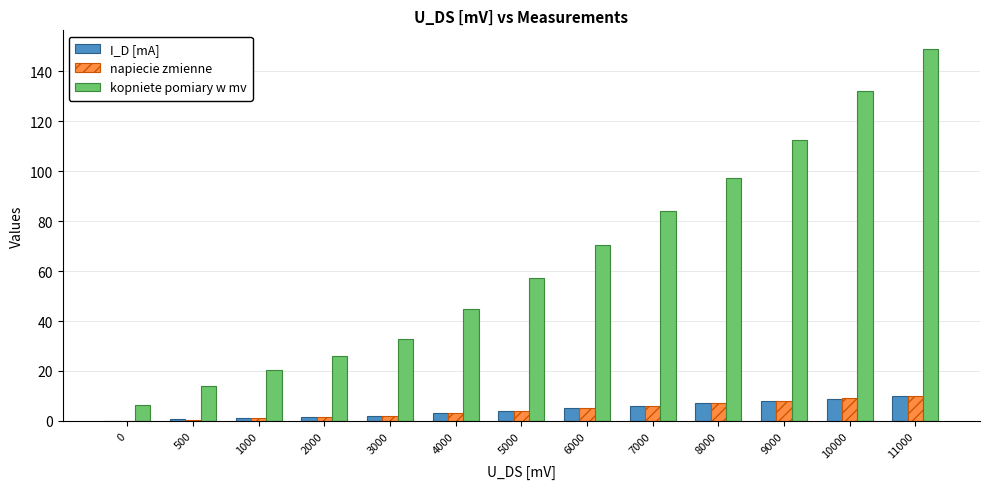

Which series has the largest total across all categories?

kopniete pomiary w mv